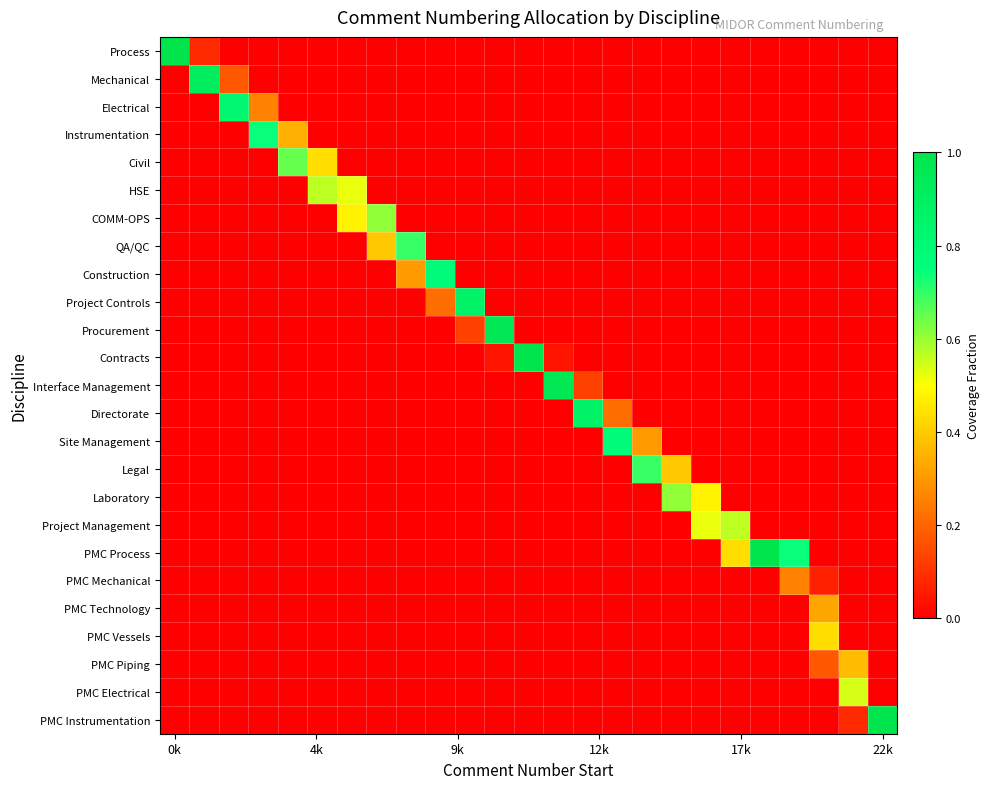

At which category is the sum across all series the highest?

0k